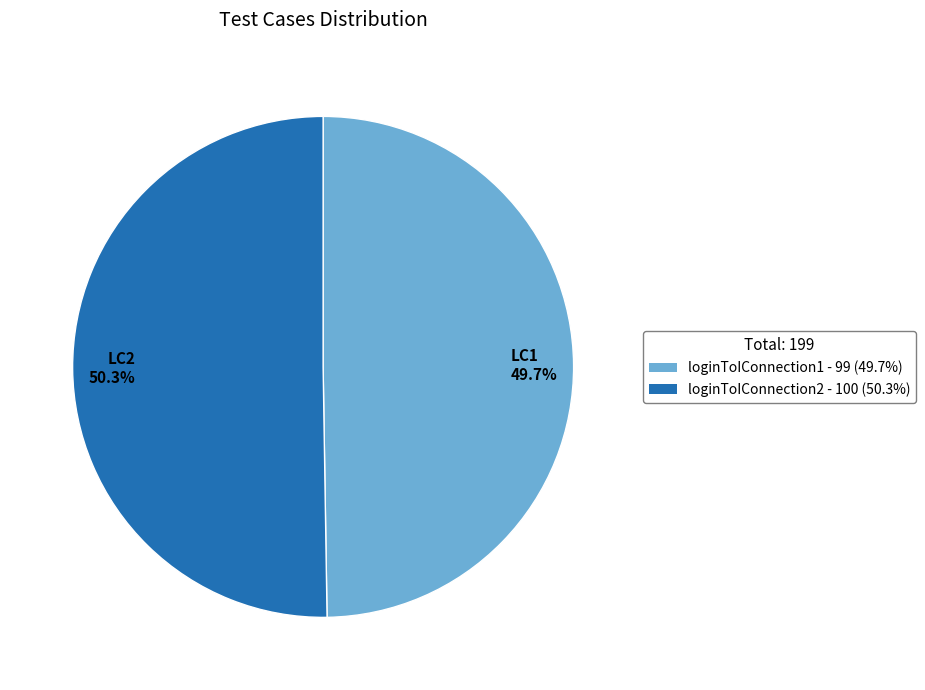

To the nearest percent, what is the difference between the loginToIConnection2 and loginToIConnection1 slice percentages?

1%